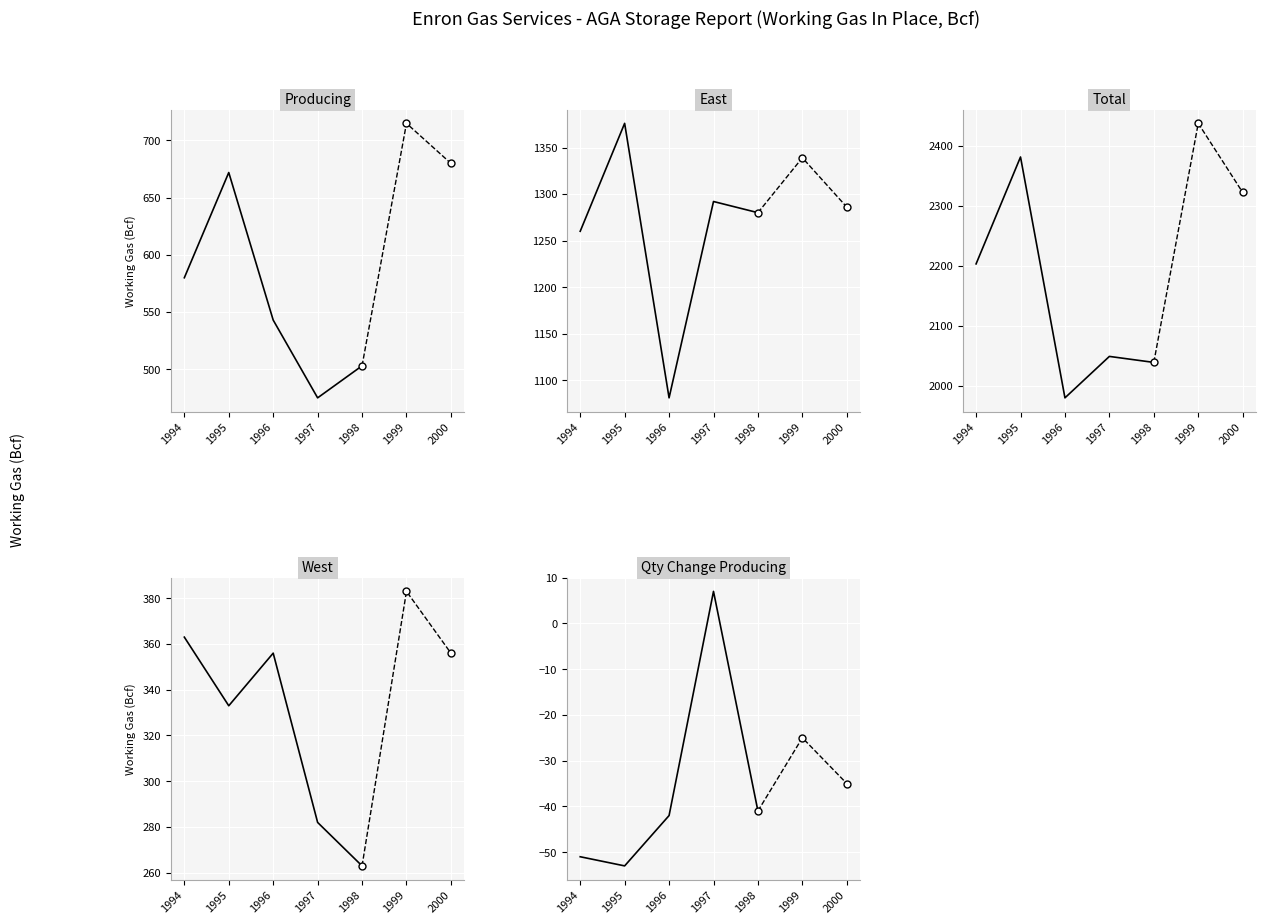

True or false: West and Producing cross at least once.

False